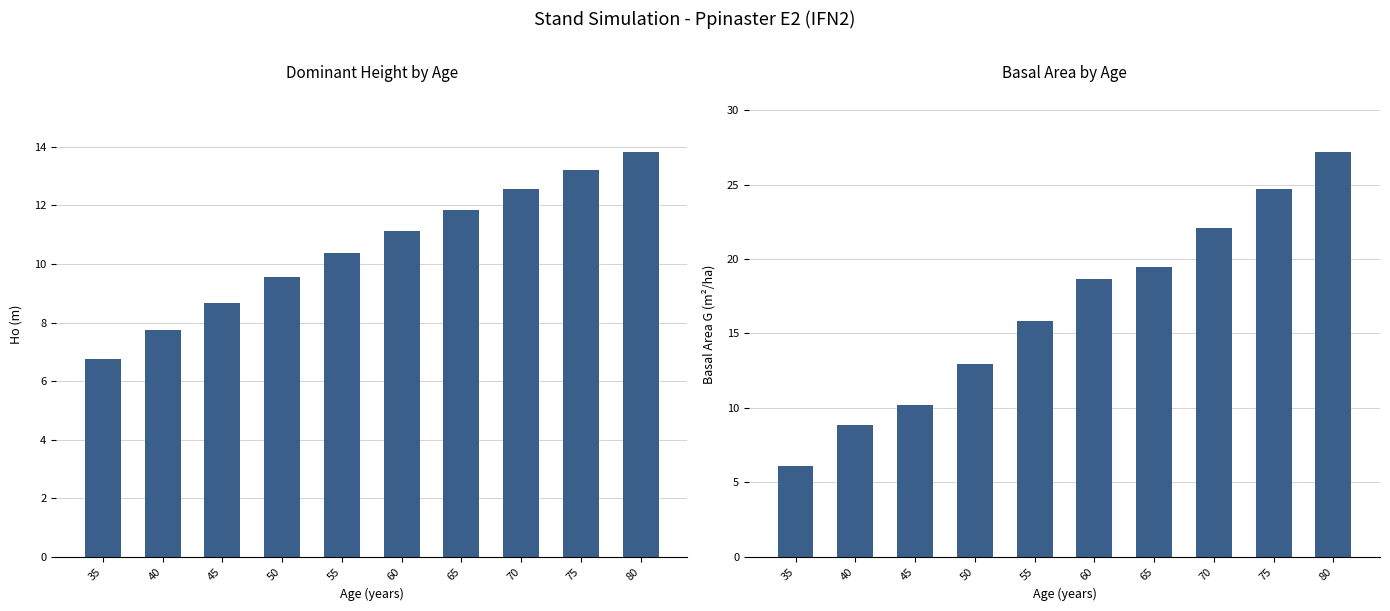

Rank the series by their maximum value, from highest to lowest.

G (m2/ha), Ho (m)